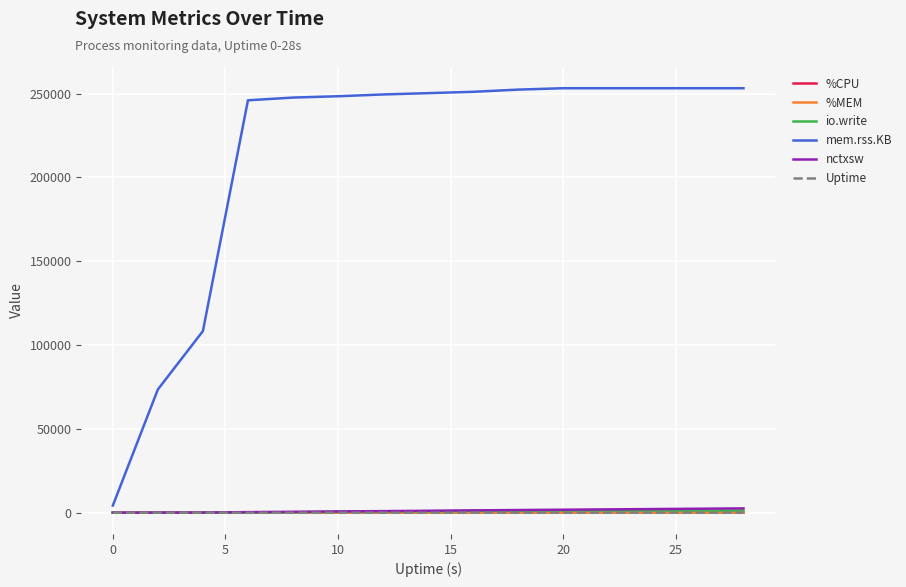

What is the greatest value displayed?

253184.0